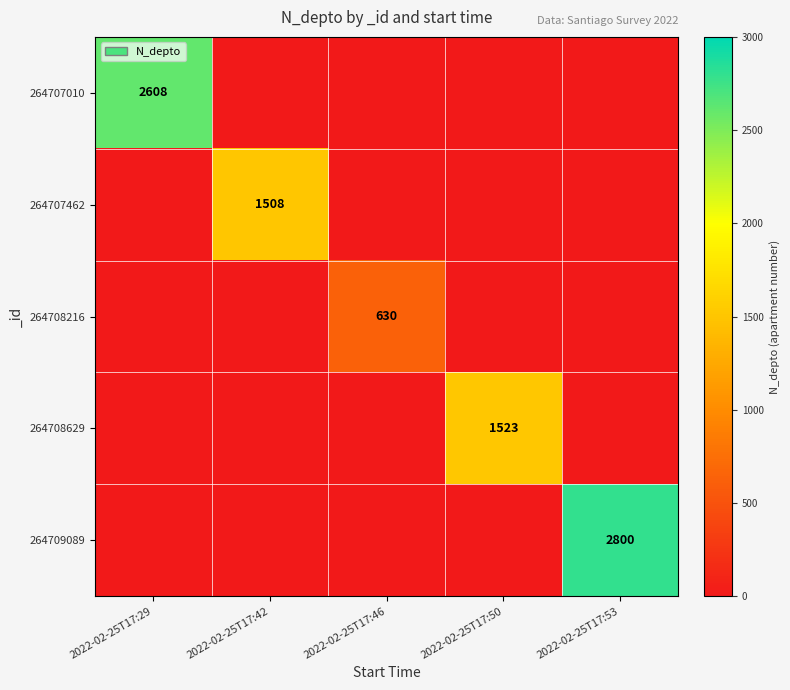

What is the minimum value shown in the chart?

630.0